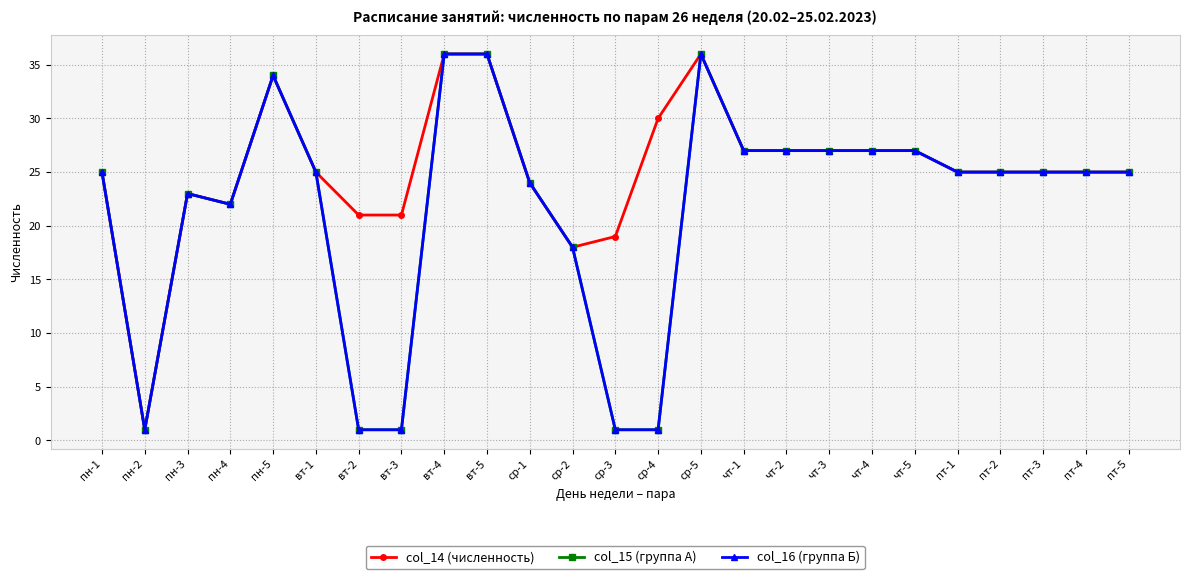

Is this an area chart (filled region under the line)?

No